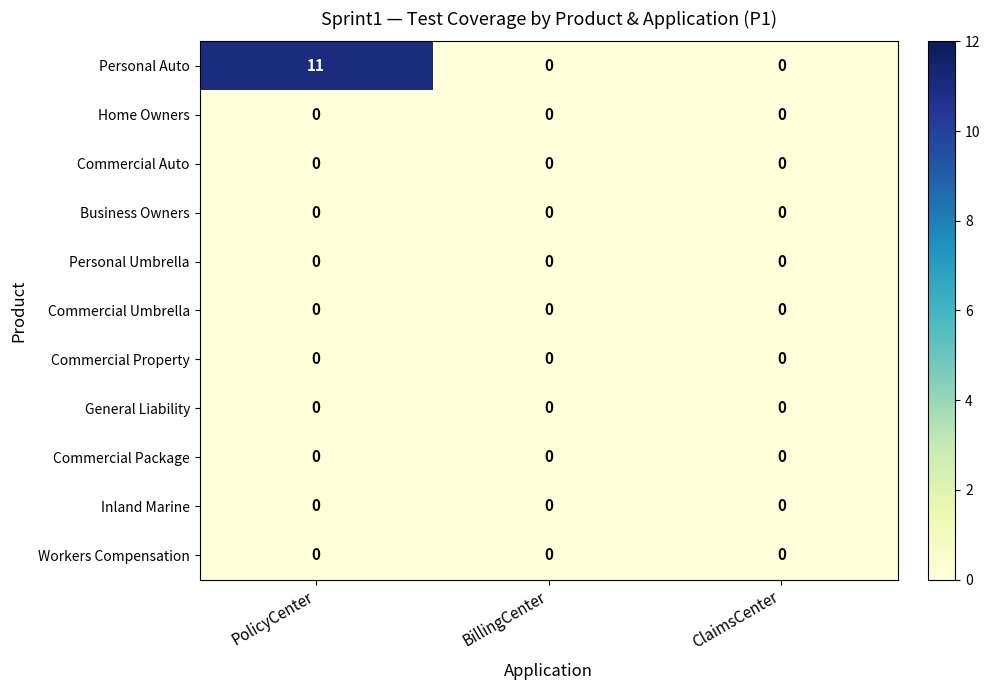

What is the greatest value displayed?

11